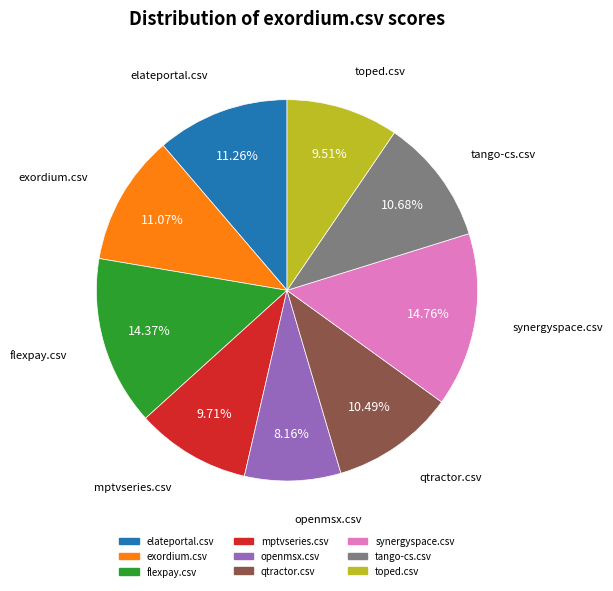

How many segments does this pie chart have?

9